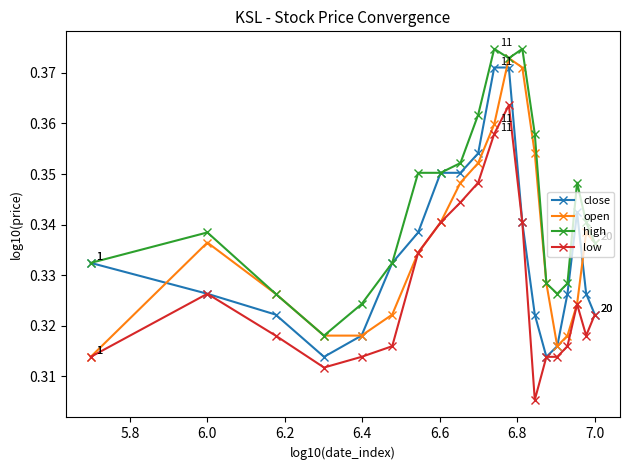

Count the open values in the range 0 to 1.

20